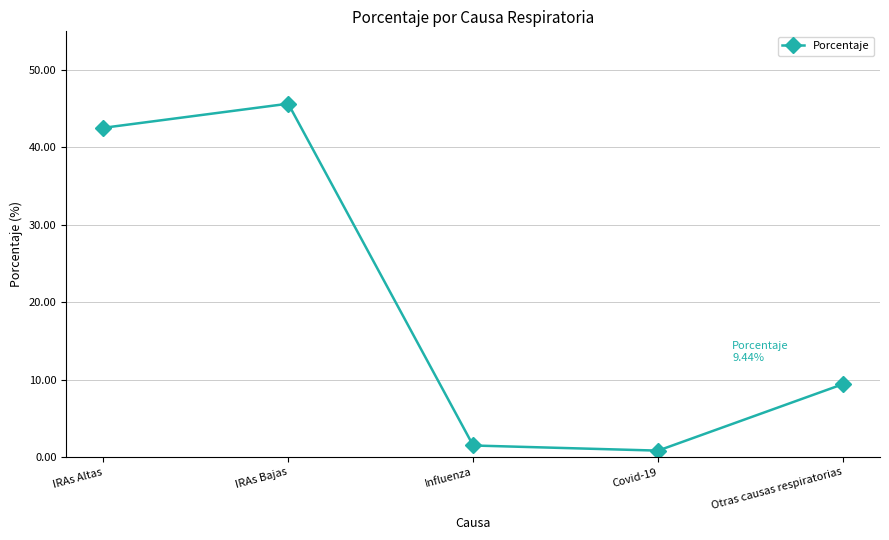

List the labels in order of value, largest first.

IRAs Bajas, IRAs Altas, Otras causas respiratorias, Influenza, Covid-19